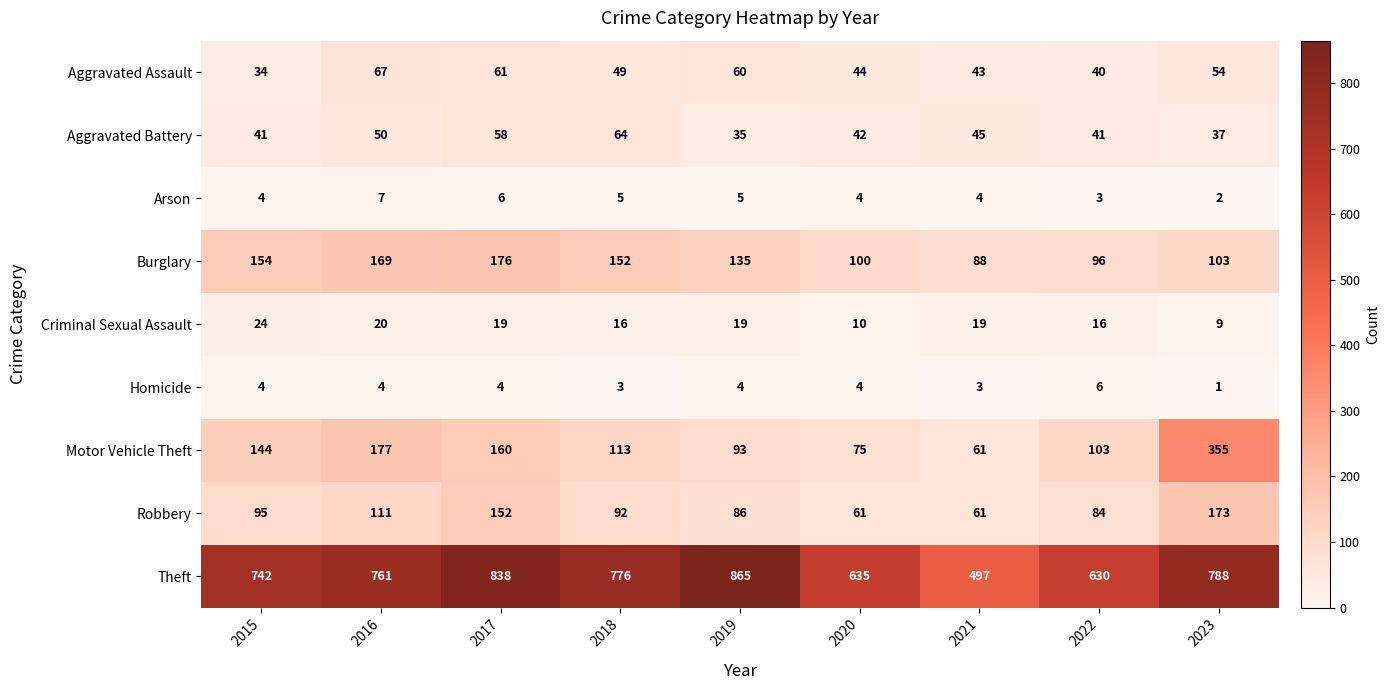

Rank the series by their maximum value, from highest to lowest.

Theft, Motor Vehicle Theft, Burglary, Robbery, Aggravated Assault, Aggravated Battery, Criminal Sexual Assault, Arson, Homicide